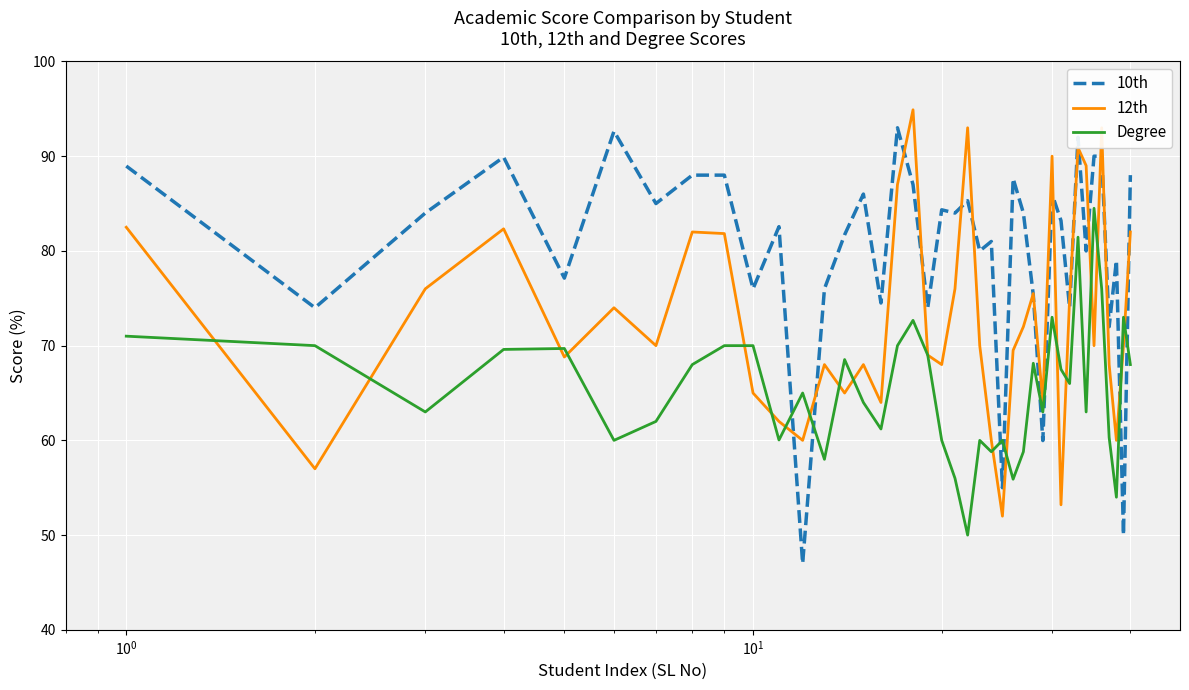

Count the number of data series in this chart.

3